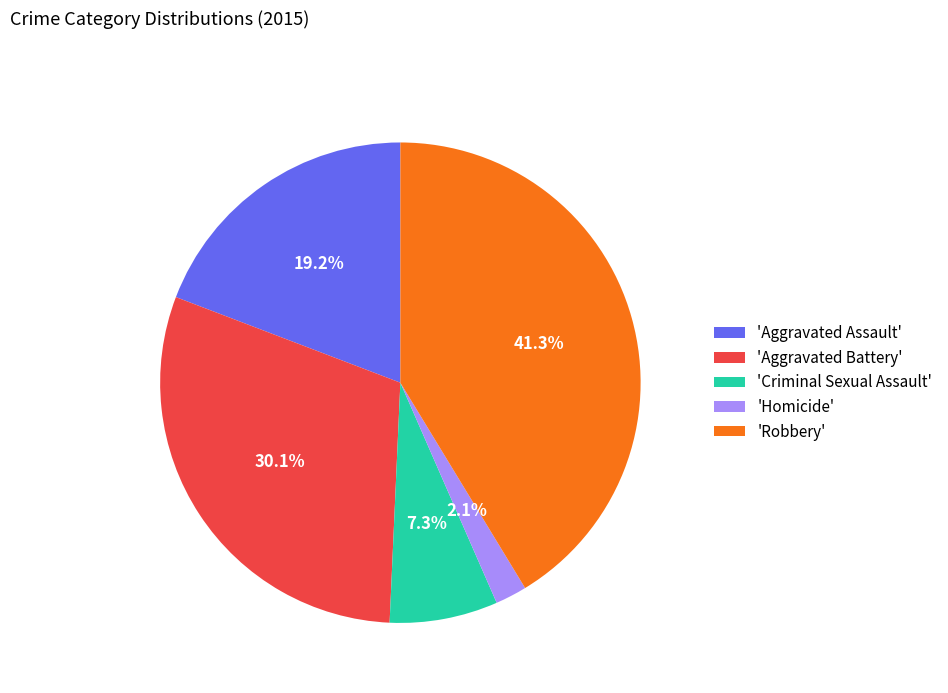

Rank the categories by value from lowest to highest.

'Homicide', 'Criminal Sexual Assault', 'Aggravated Assault', 'Aggravated Battery', 'Robbery'